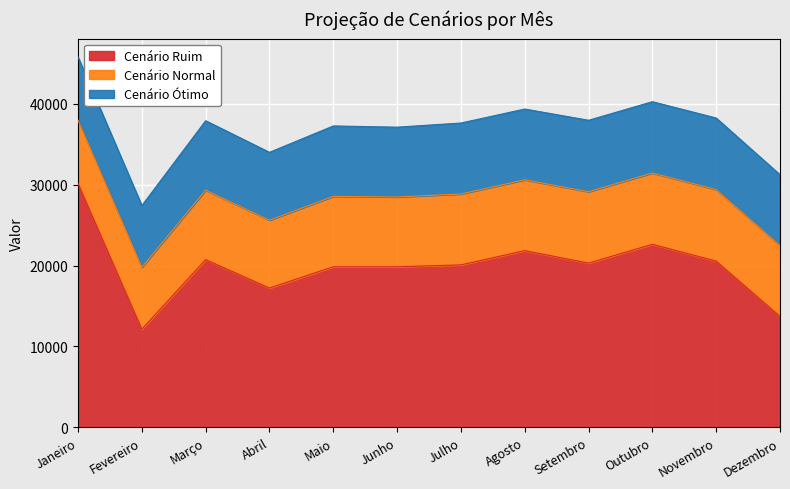

What is the minimum value for Cenário Normal?

19781.1